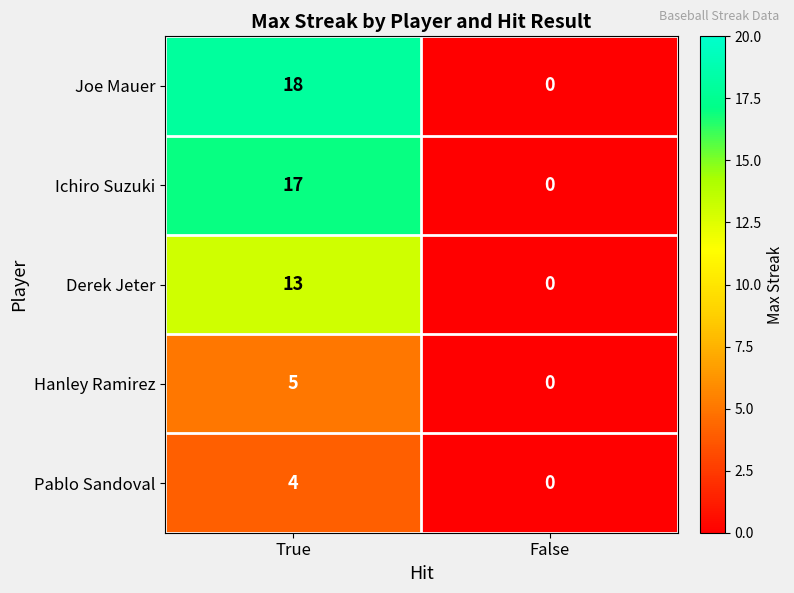

The Joe Mauer series shows 32 at True. True or false?

False